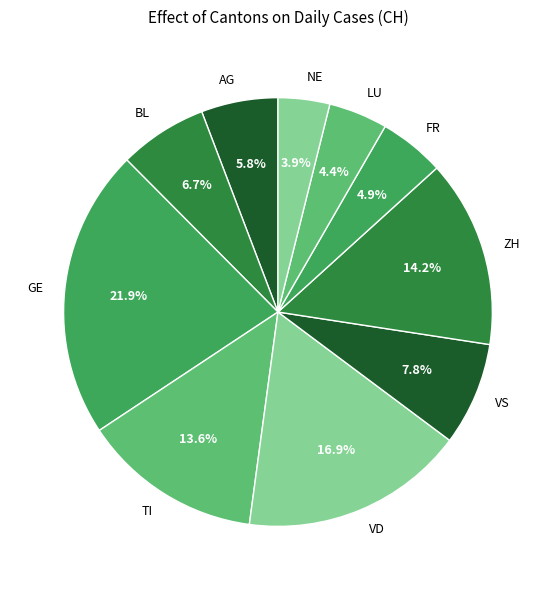

To the nearest percent, what percentage of the pie is VD?

17%